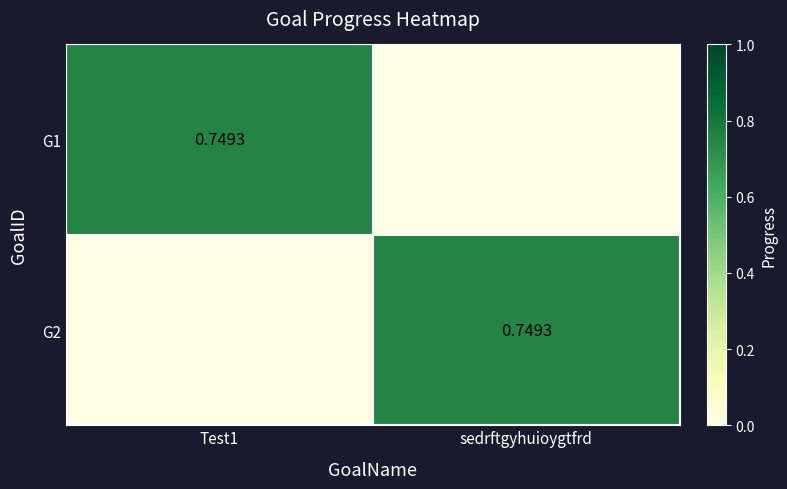

True or false: G2 has a value of 1.1 at sedrftgyhuioygtfrd.

False